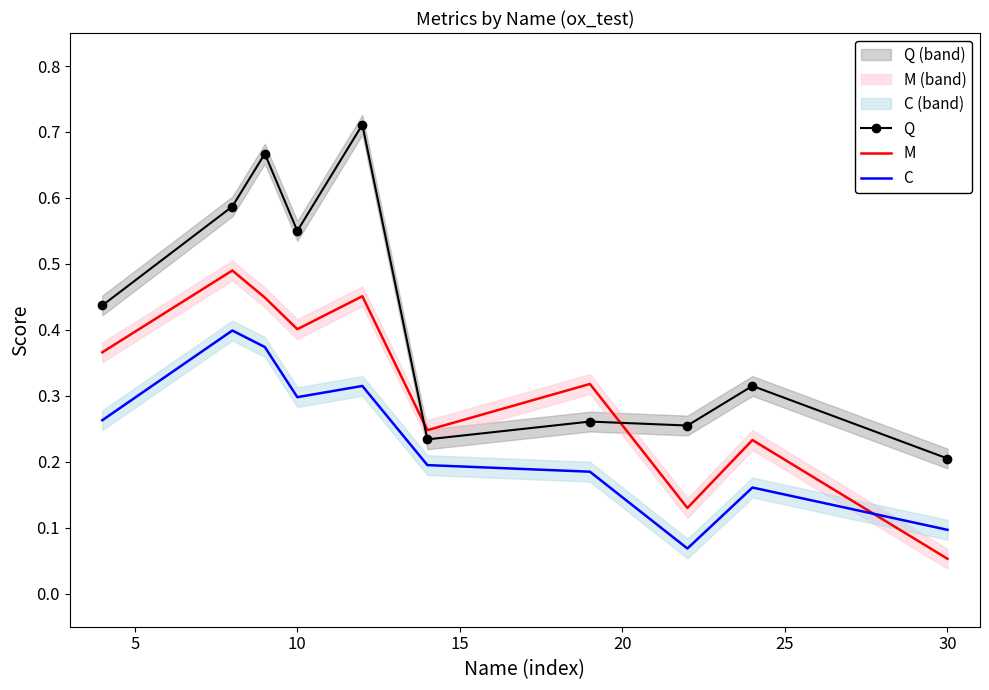

Is this an area chart (filled region under the line)?

No